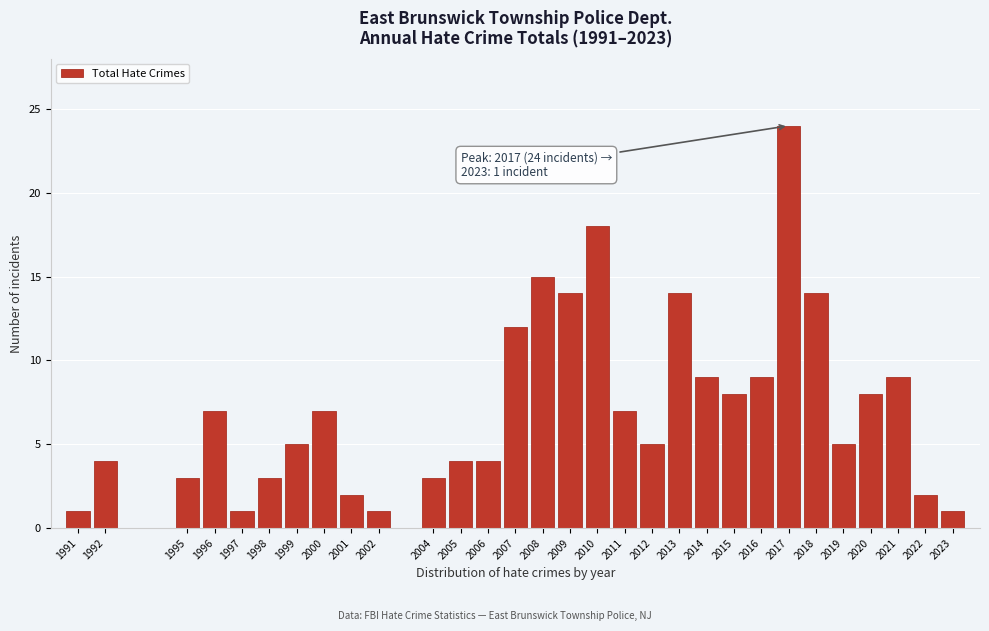

Reading left to right, extract all data points from this chart.

1	4	3	7	1	3	5	7	2	1	3	4	4	12	15	14	18	7	5	14	9	8	9	24	14	5	8	9	2	1